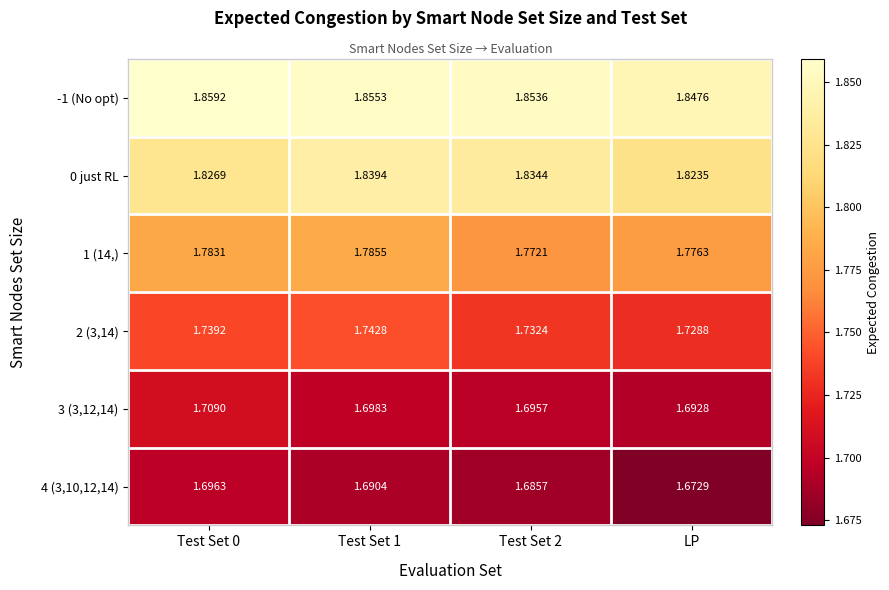

At Test Set 0, list the series in order from largest to smallest.

-1 (No opt), 0 just RL, 1 (14,), 2 (3,14), 3 (3,12,14), 4 (3,10,12,14)